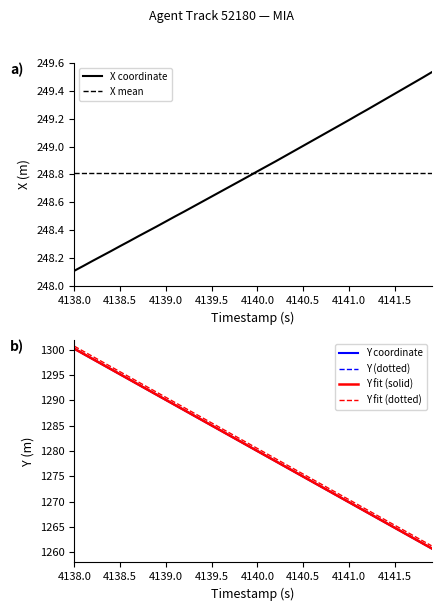

What is the lowest value of the X coordinate series?

248.1